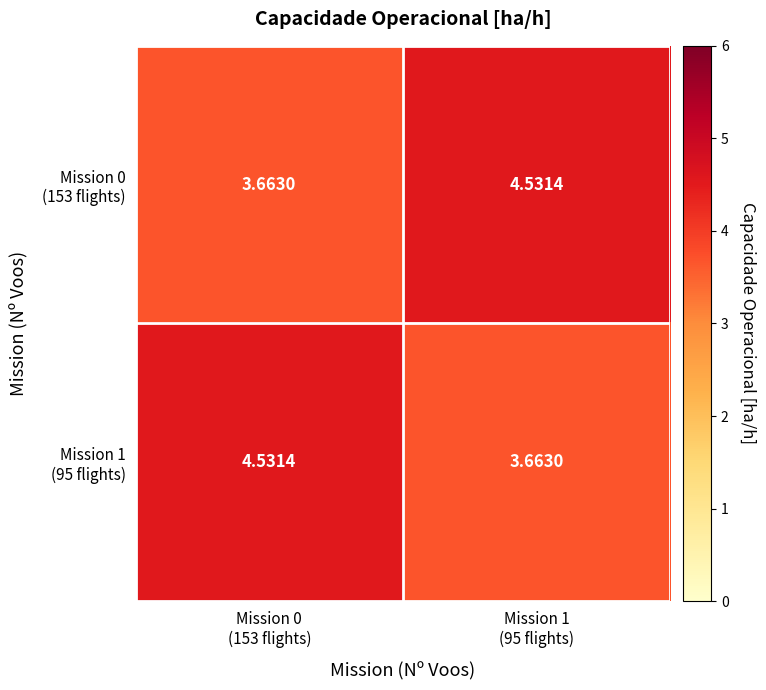

How many categories are shown in the chart?

2